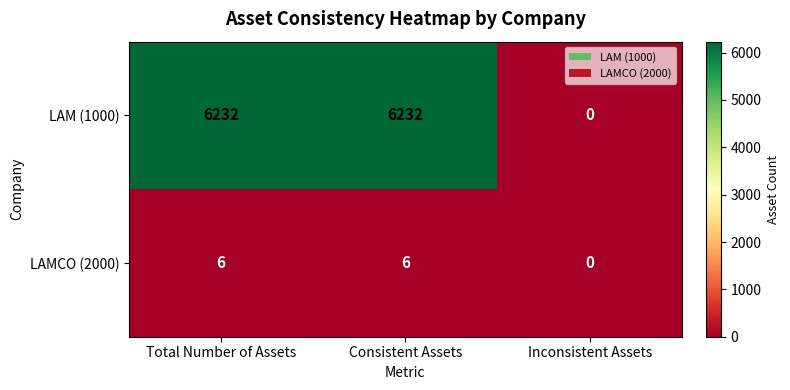

Which series has the widest spread of values?

LAM (1000)